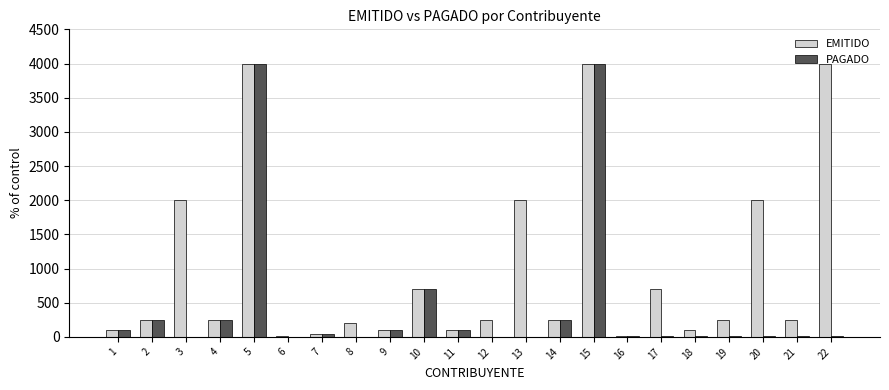

What is the average value of the EMITIDO series?

981